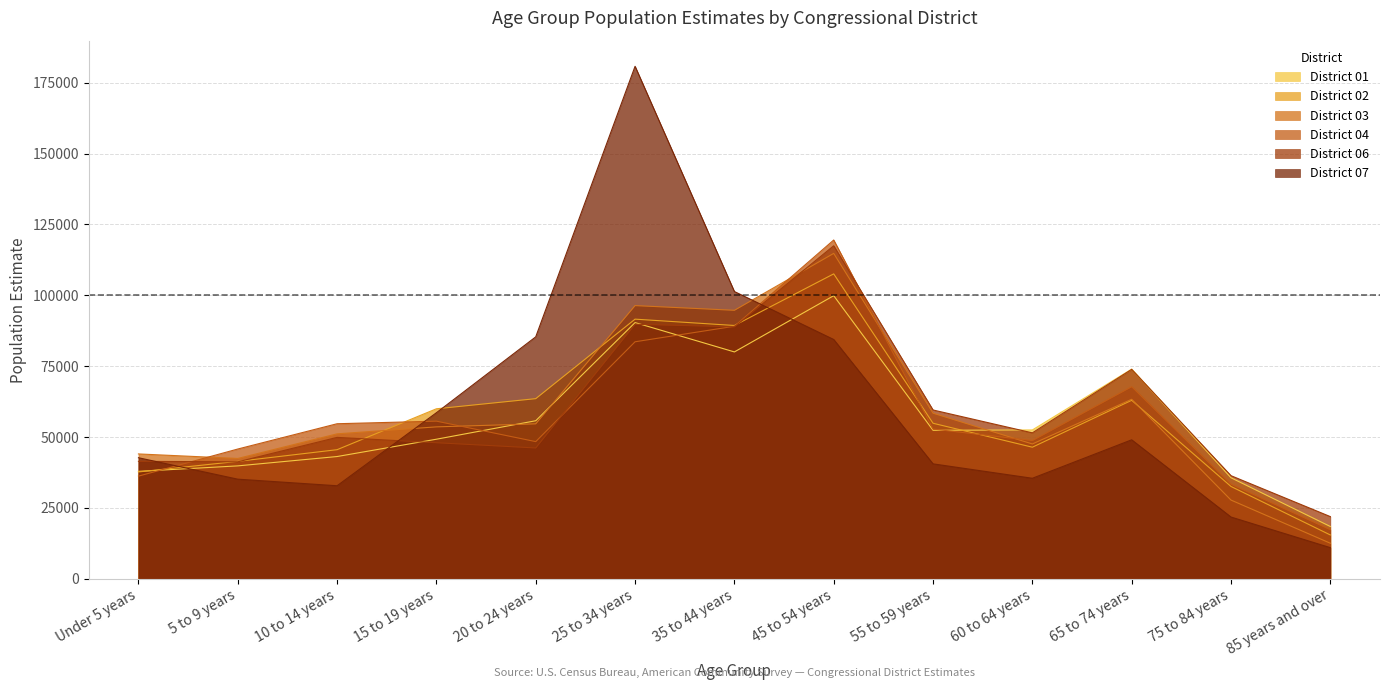

Reading left to right, list all the values displayed in this chart.

District 01: 37912	39849	43146	49254	55771	90396	80045	99886	52405	52521	73992	35654	18463
District 02: 37713	41441	45560	59990	63563	91608	89376	107578	54886	46438	62988	32584	15477
District 03: 44064	42465	51154	53609	54678	96388	94731	114808	58441	47579	63346	27784	12564
District 04: 36231	45794	54715	55628	48408	83627	89100	119525	52840	48778	67783	33394	17333
District 06: 41447	41279	49903	48016	46173	89803	88892	117491	59567	51497	73897	36390	21955
District 07: 42727	35162	32840	58596	85364	180802	101349	84434	40562	35480	49046	21804	11007